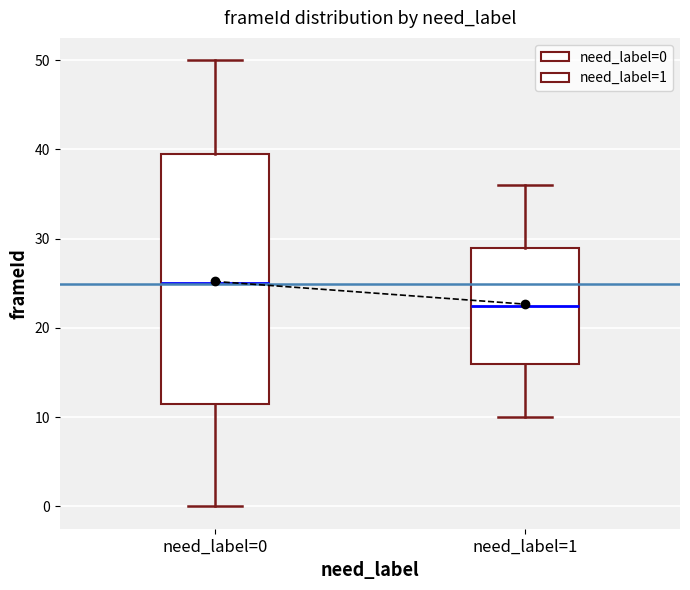

Where is the lower edge of the box for need_label=1 on the y-axis? The values are not printed on the chart, so give them approximately, as read against the axis.

16